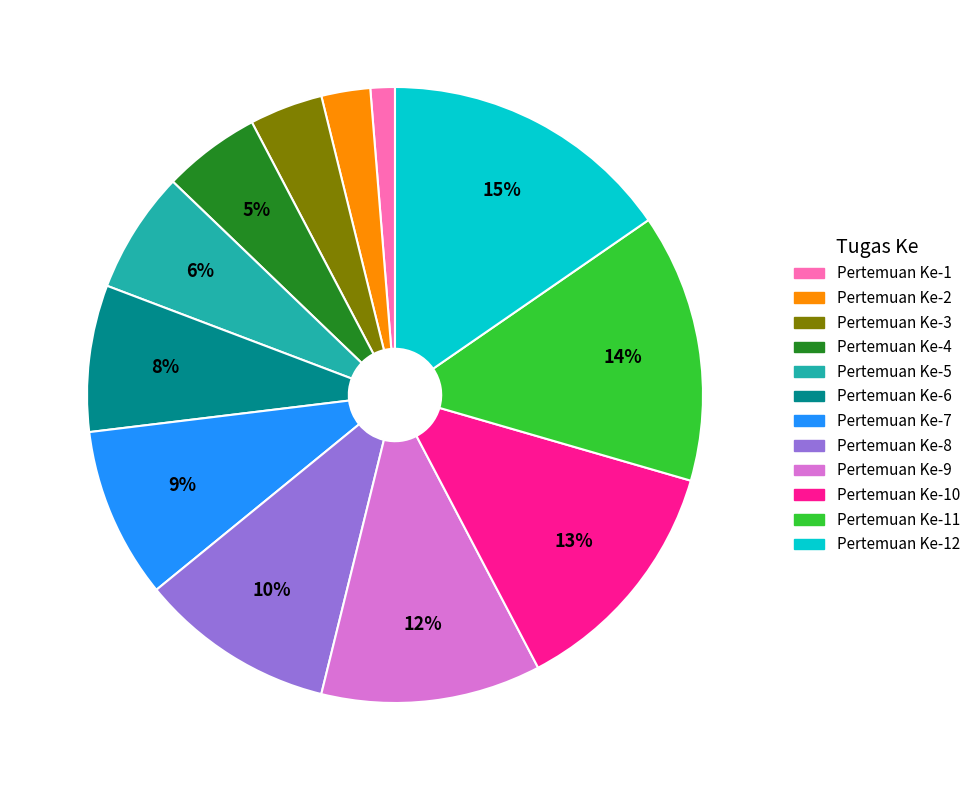

Count the number of slices in the pie.

12